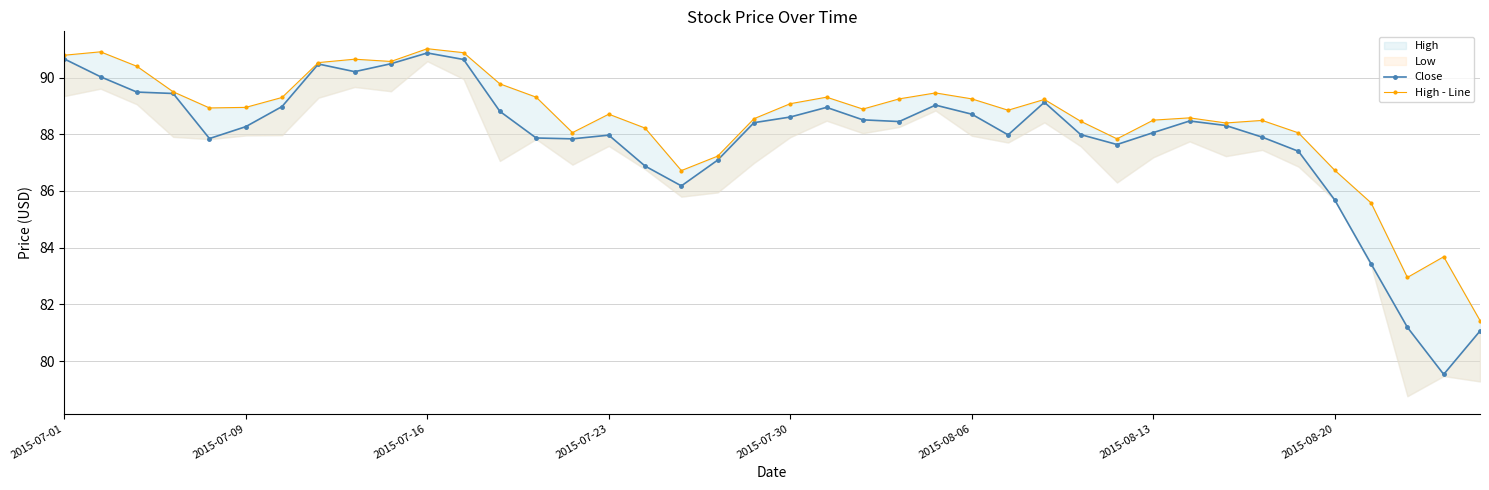

How many data points in High - Line are above 88?

32